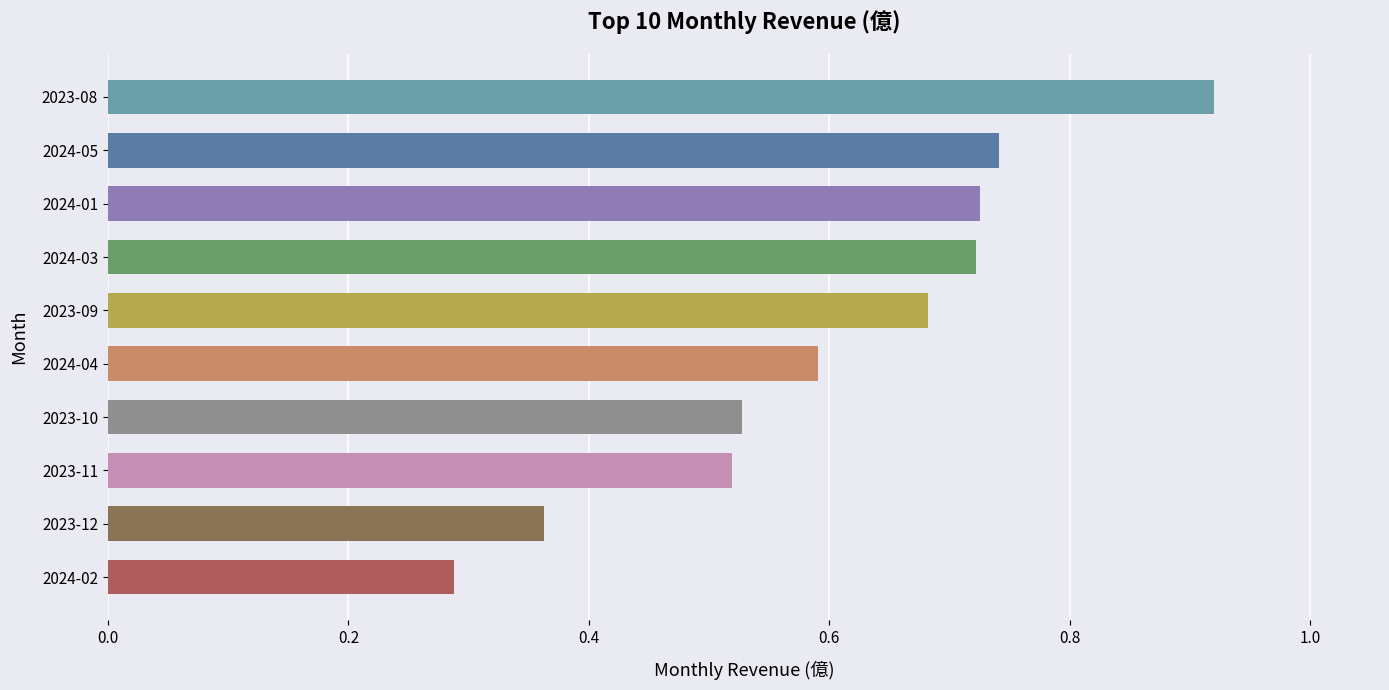

How many series are shown in this chart?

1